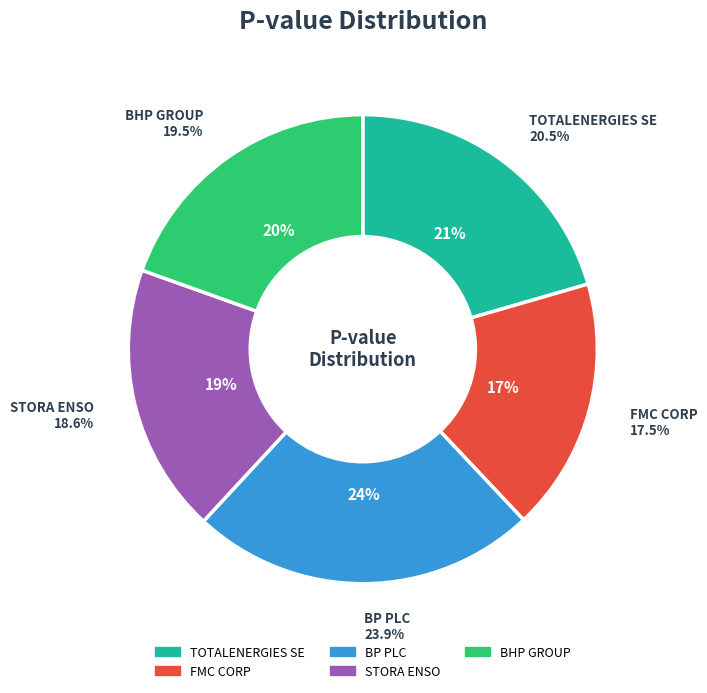

Rank the categories by value from highest to lowest.

BP PLC, TOTALENERGIES SE, BHP GROUP, STORA ENSO, FMC CORP